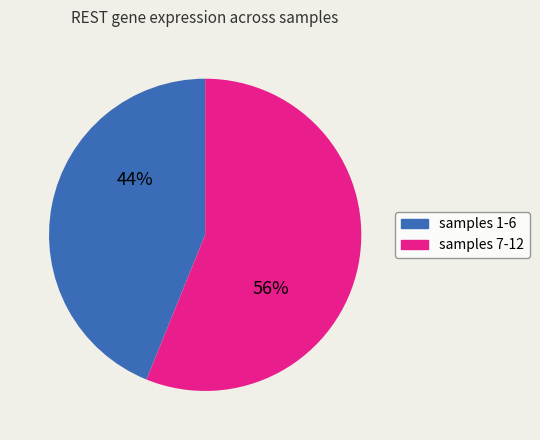

To the nearest percent, what is the average slice percentage?

50%